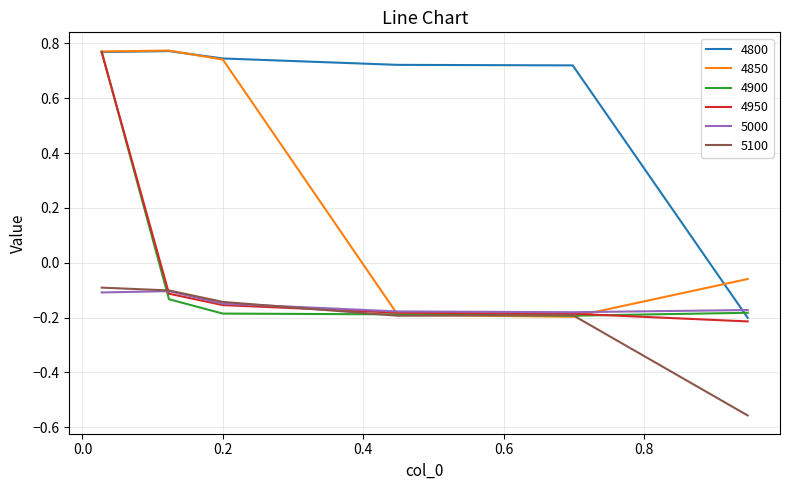

After their last crossing, which series has the higher values: 4950 or 5000?

5000